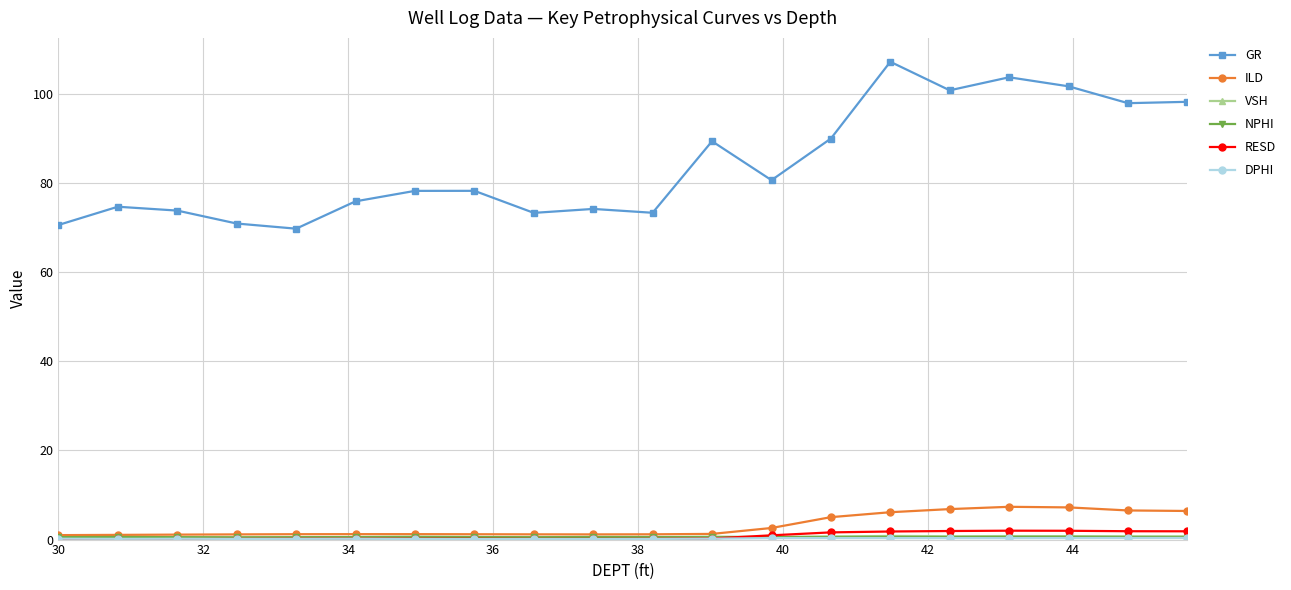

True or false: RESD and GR cross at least once.

False